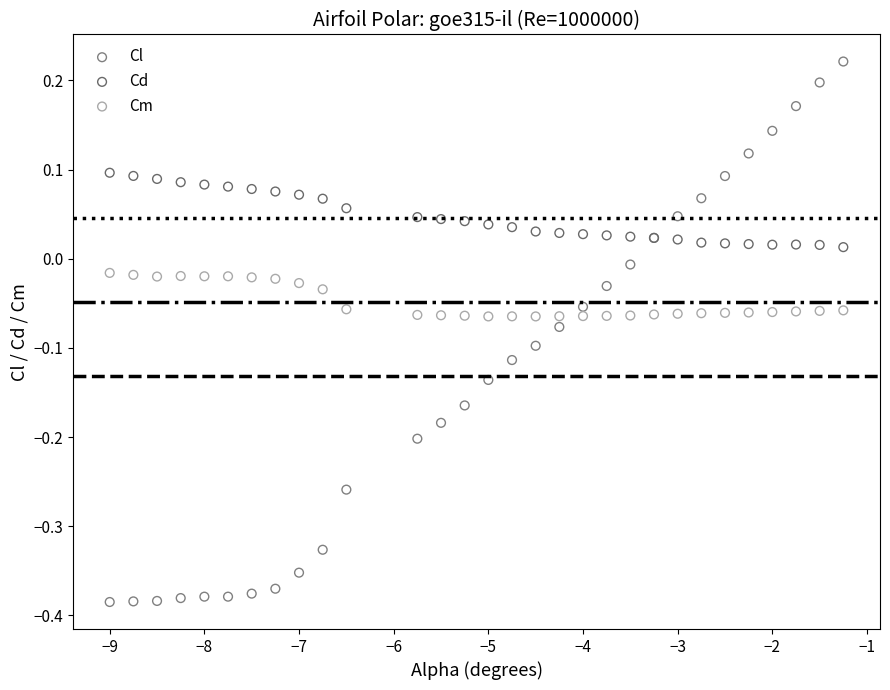

What are all the series names shown in the legend?

Cl, Cd, Cm